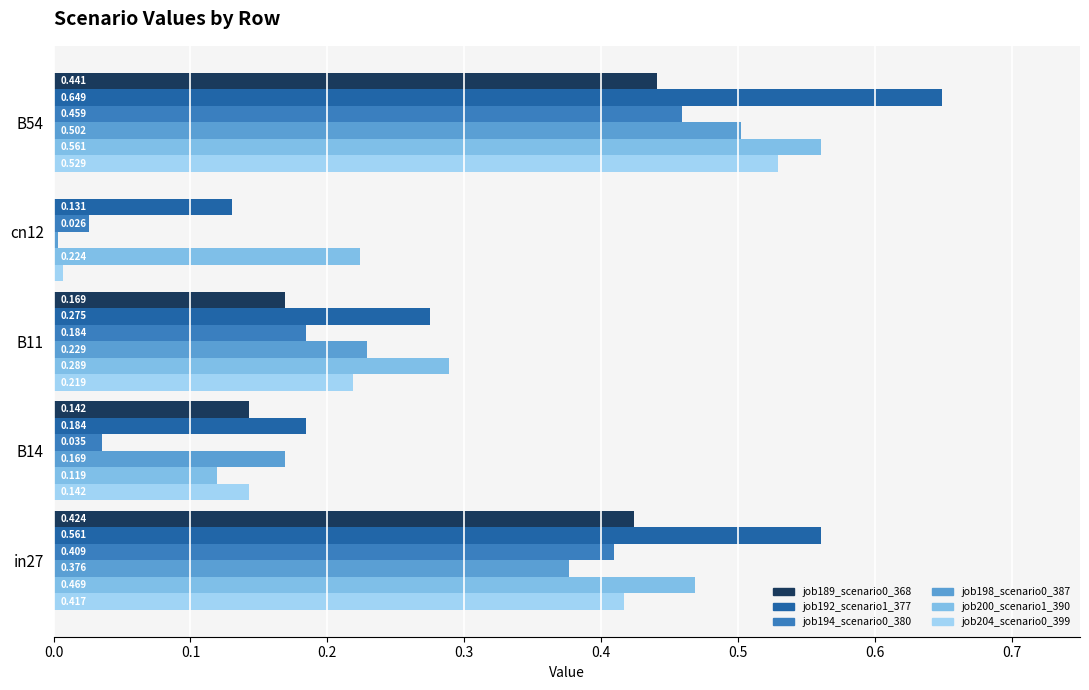

Is the value of job200_scenario1_390 at cn12 greater than the value of job204_scenario0_399 at B14?

Yes